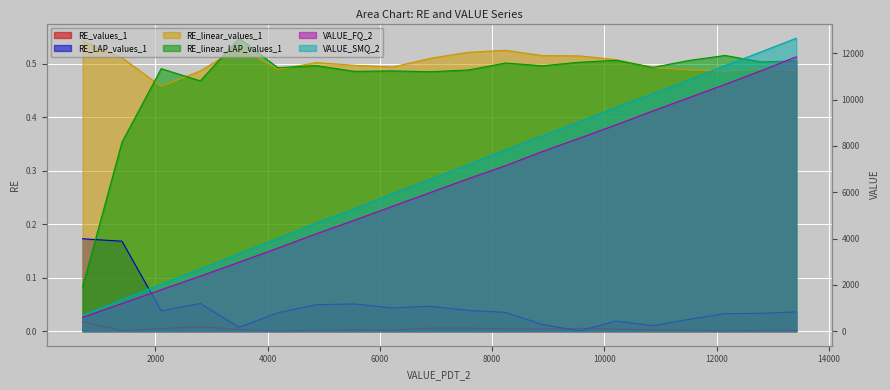

True or false: RE_values_1 has a value of 0.0 at 6901.315490579238.

False